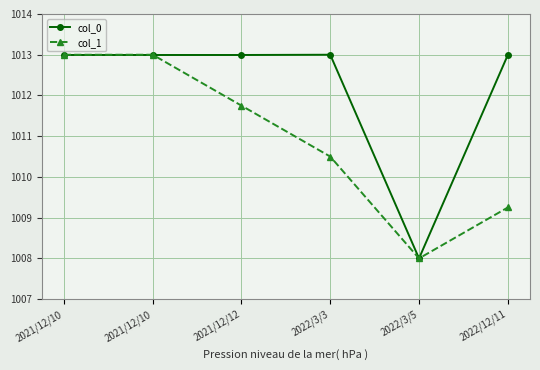

Which series changed the most between 2021/12/10 and 2022/12/11?

col_1